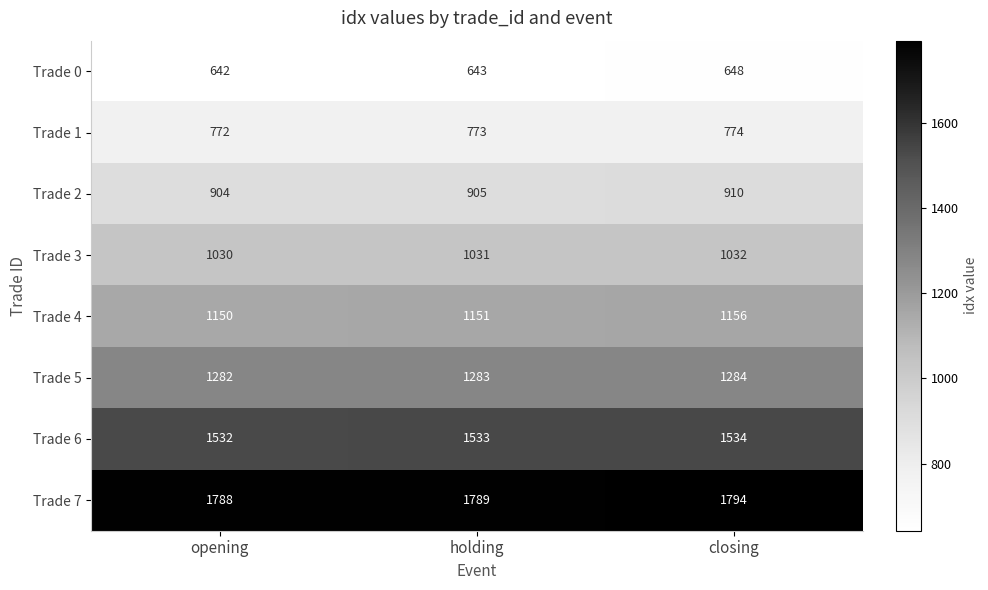

What is the highest value of the Trade 6 series?

1534